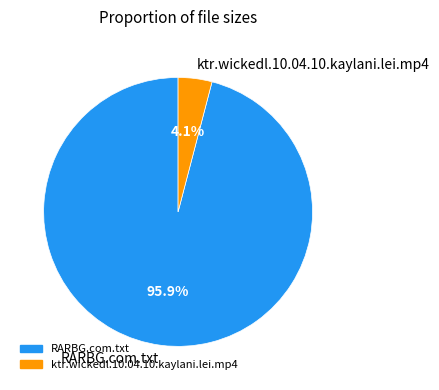

Does any single category account for the majority?

Yes